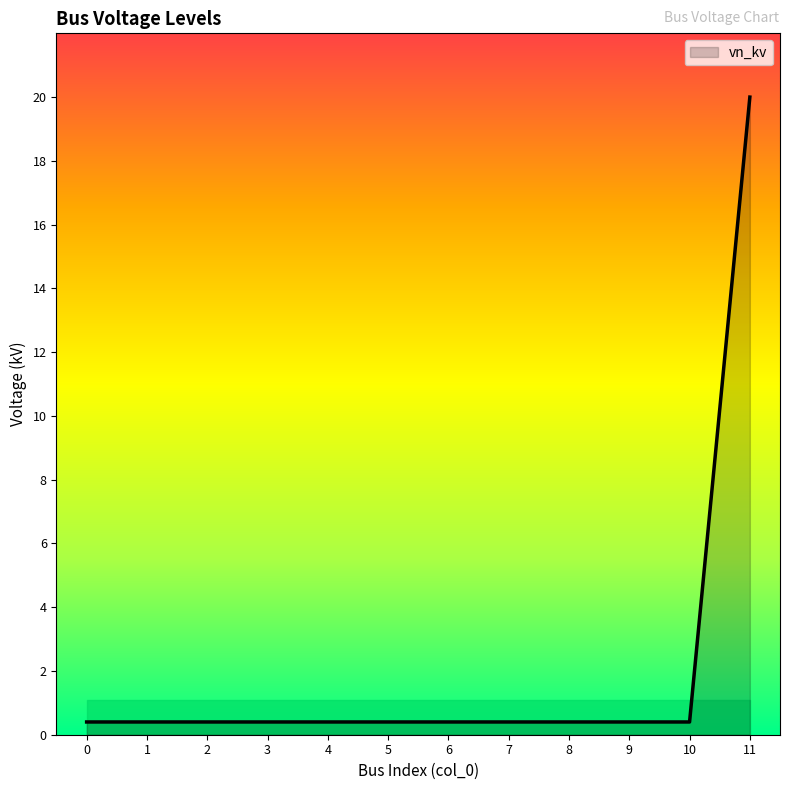

What is the greatest value displayed?

20.0